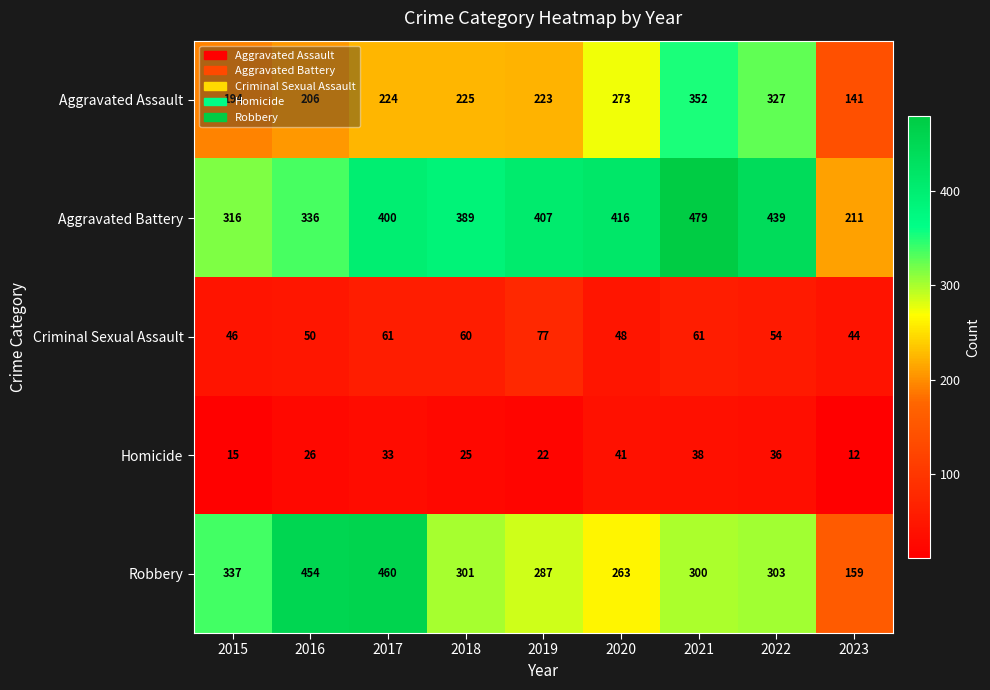

Which series has the widest spread of values?

Robbery